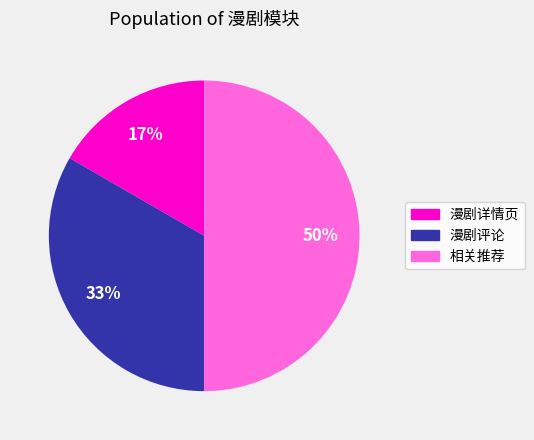

Is 漫剧详情页 the majority of the pie?

No